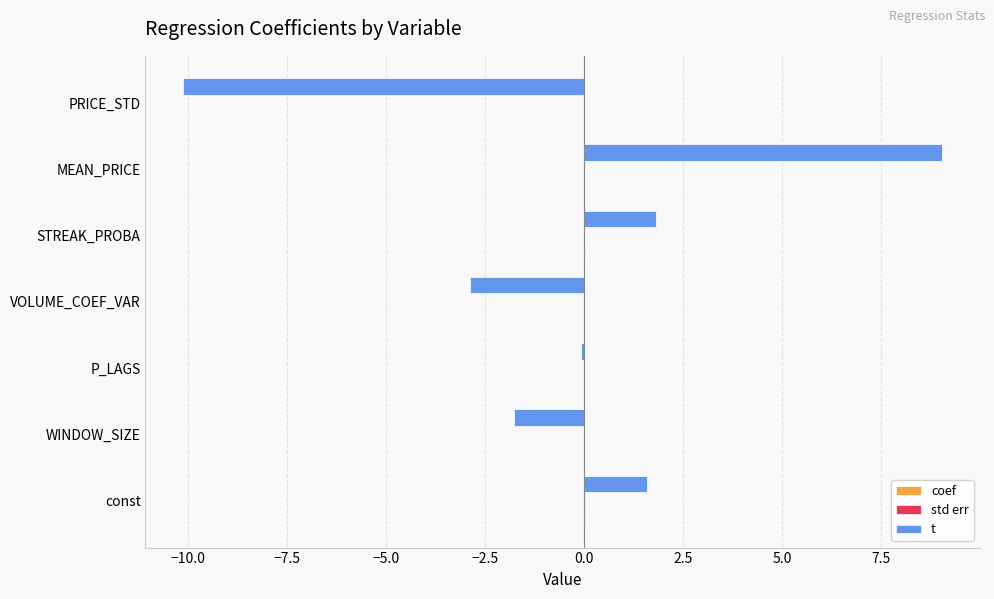

How many distinct data groups are displayed?

3